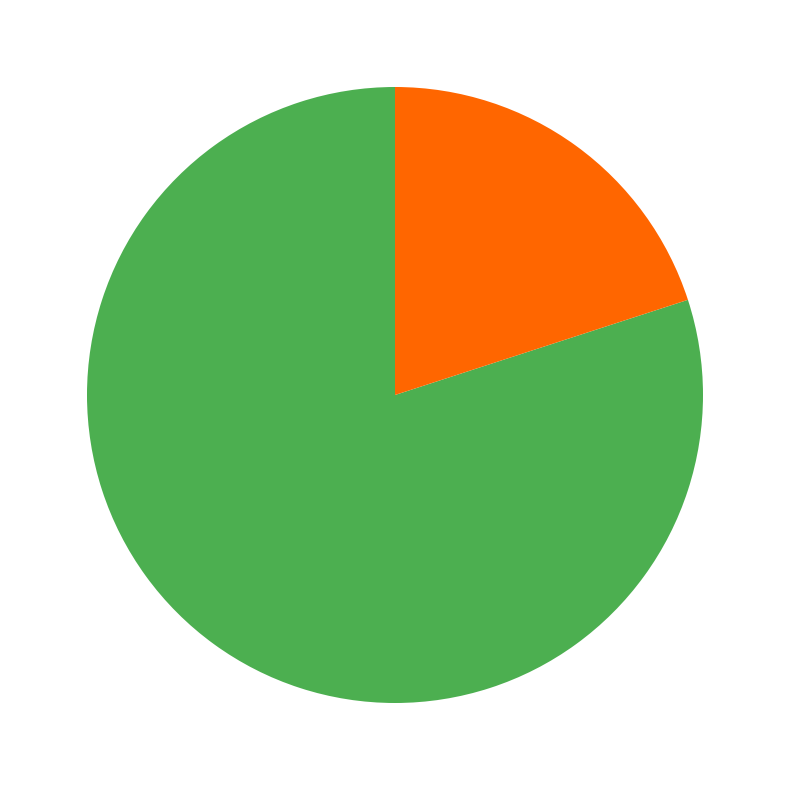

Is there a majority slice in this chart?

Yes